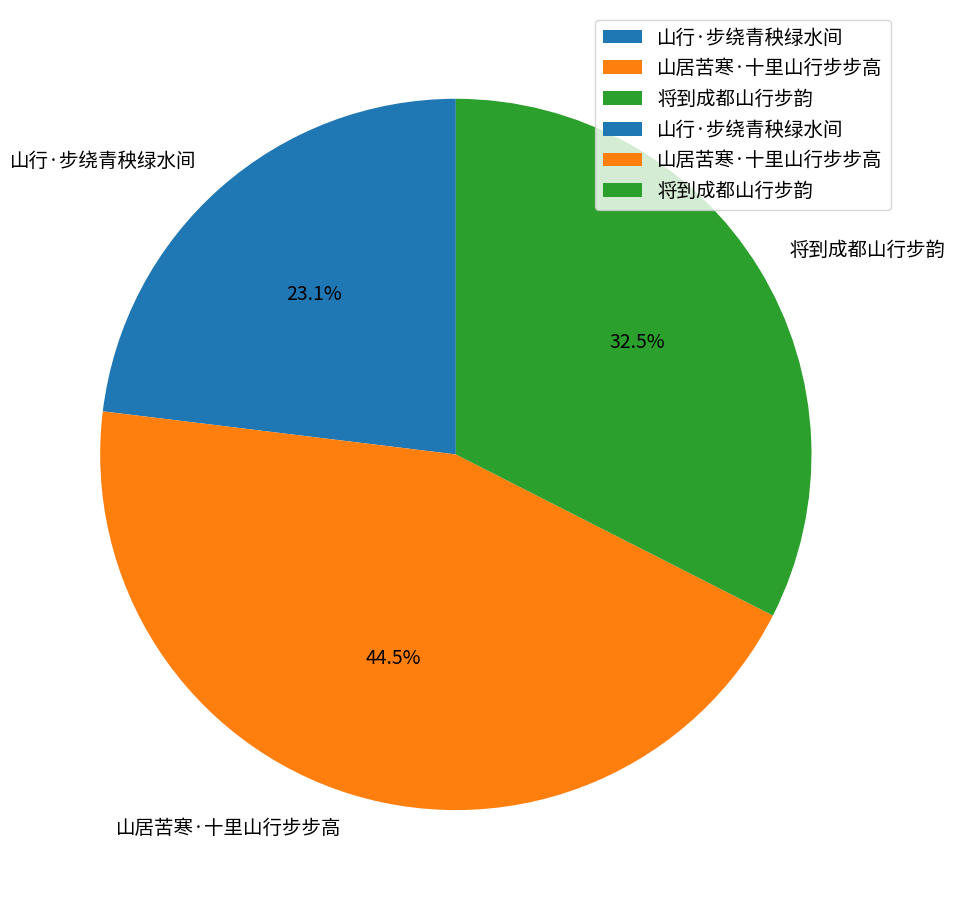

Is there a majority slice in this chart?

No